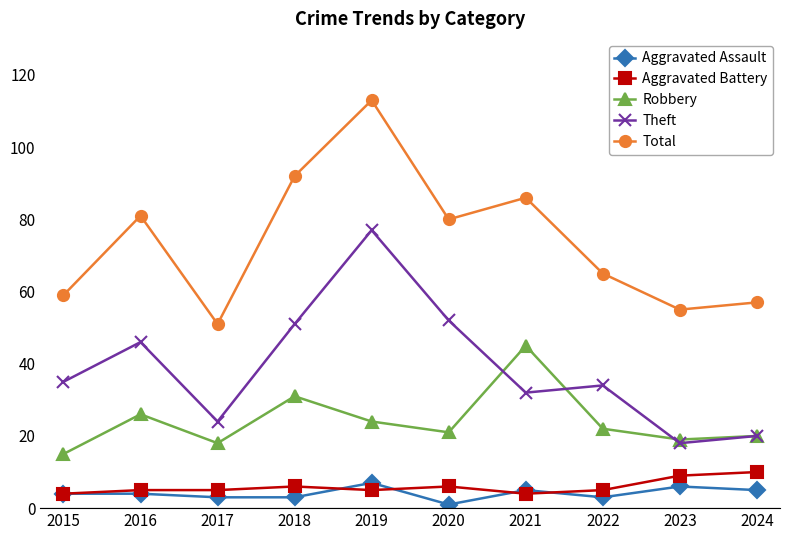

What value does the Total series have at 2024?

57